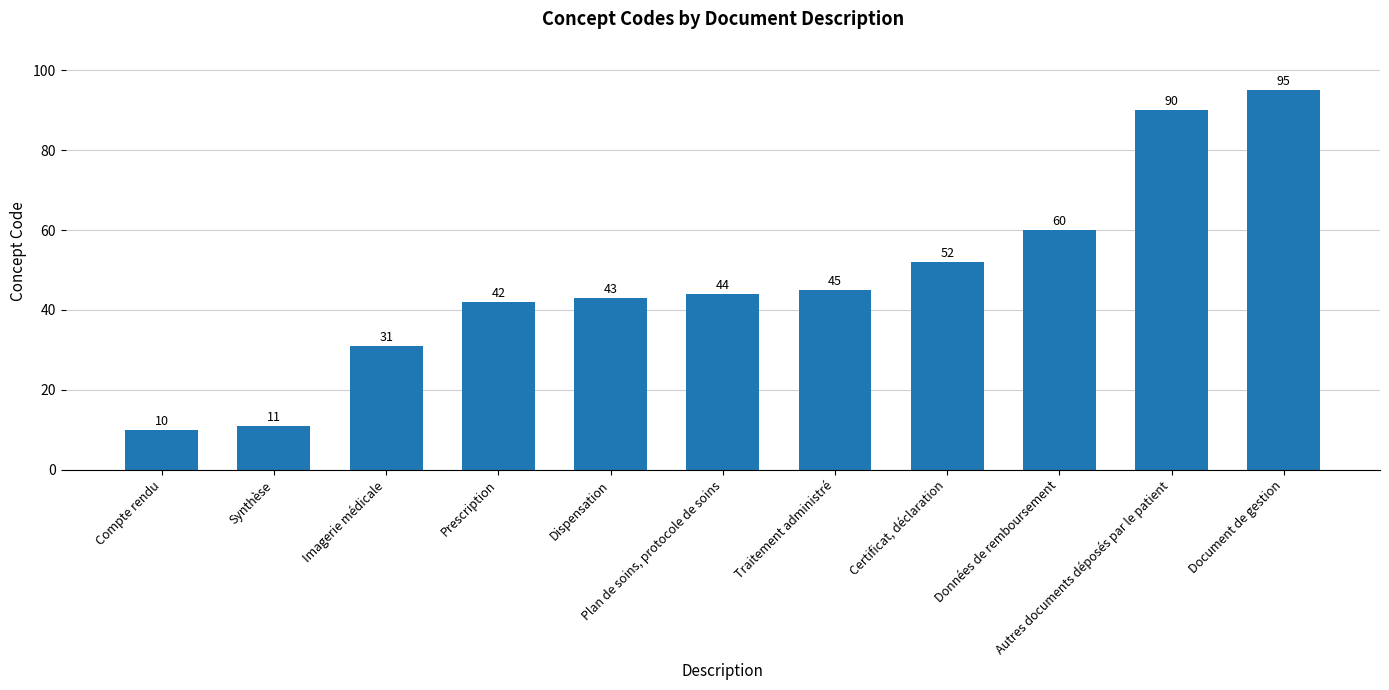

What is the approximate value at Plan de soins, protocole de soins, to the nearest 5?

45